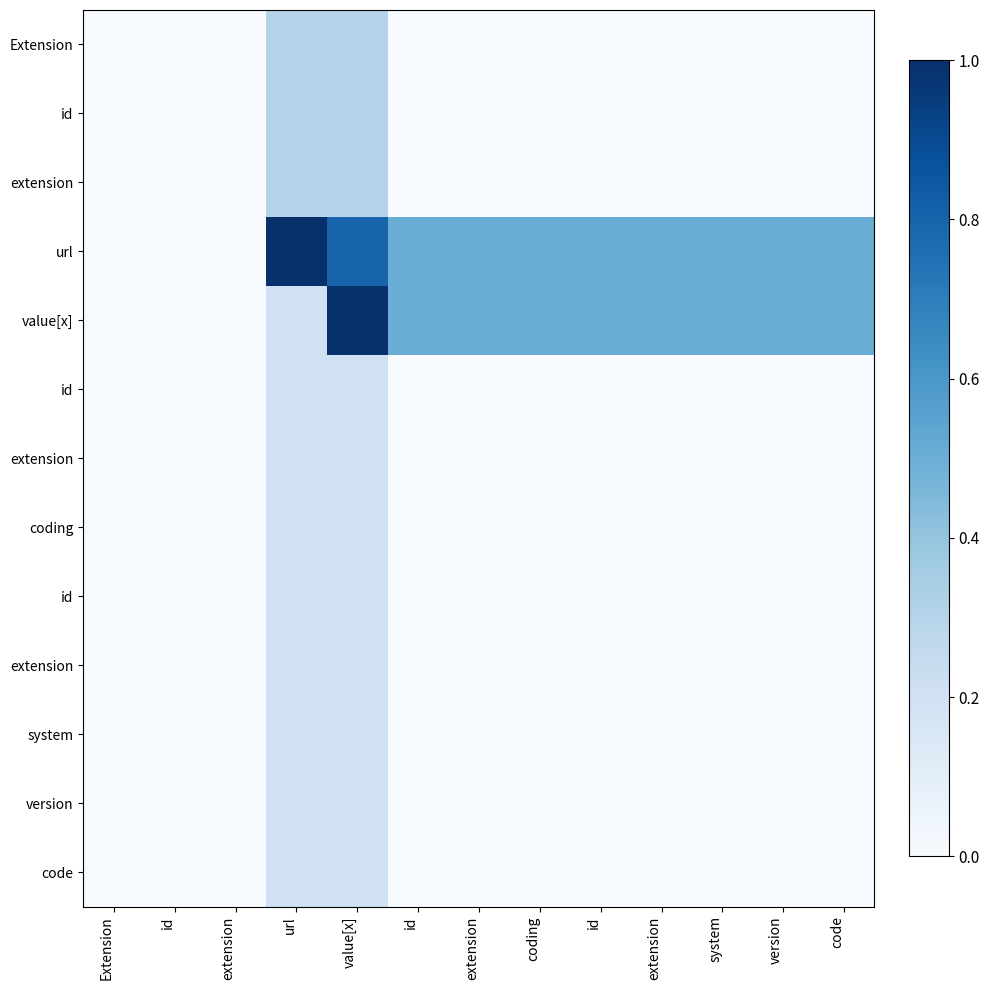

How many data points does each series have?

13